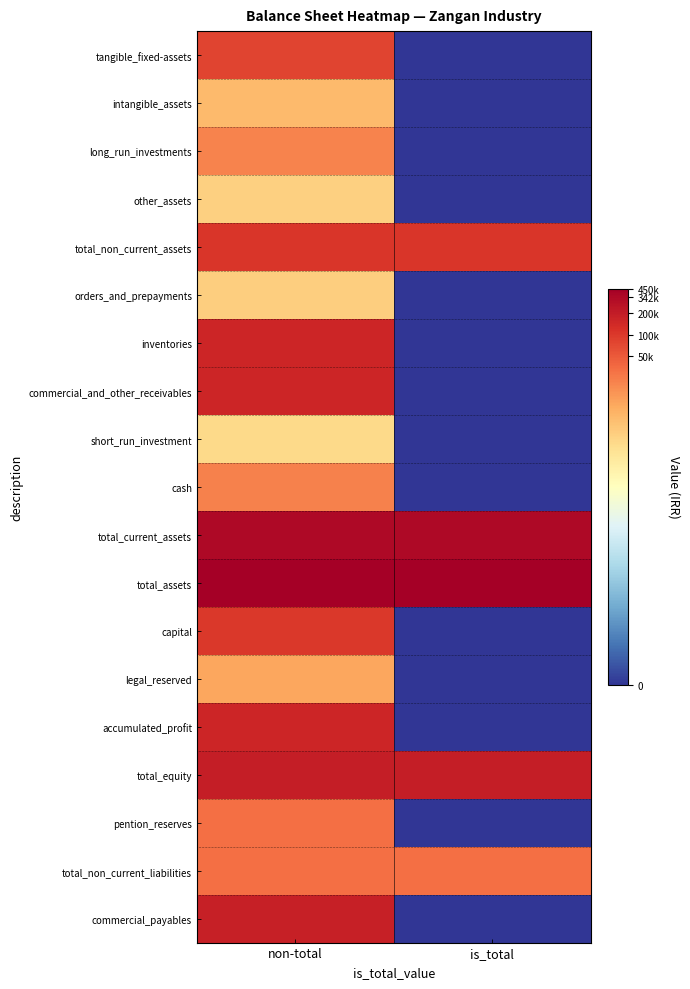

Reading left to right, list all the values displayed in this chart.

tangible_fixed-assets: non-total=11.3	is_total=0.0
intangible_assets: non-total=8.8	is_total=0.0
long_run_investments: non-total=9.9	is_total=0.0
other_assets: non-total=8.2	is_total=0.0
total_non_current_assets: non-total=11.6	is_total=11.6
orders_and_prepayments: non-total=8.3	is_total=0.0
inventories: non-total=12.0	is_total=0.0
commercial_and_other_receivables: non-total=12.0	is_total=0.0
short_run_investment: non-total=7.9	is_total=0.0
cash: non-total=10.0	is_total=0.0
total_current_assets: non-total=12.7	is_total=12.7
total_assets: non-total=13.0	is_total=13.0
capital: non-total=11.5	is_total=0.0
legal_reserved: non-total=9.2	is_total=0.0
accumulated_profit: non-total=12.0	is_total=0.0
total_equity: non-total=12.2	is_total=12.2
pention_reserves: non-total=10.3	is_total=0.0
total_non_current_liabilities: non-total=10.3	is_total=10.3
commercial_payables: non-total=12.1	is_total=0.0